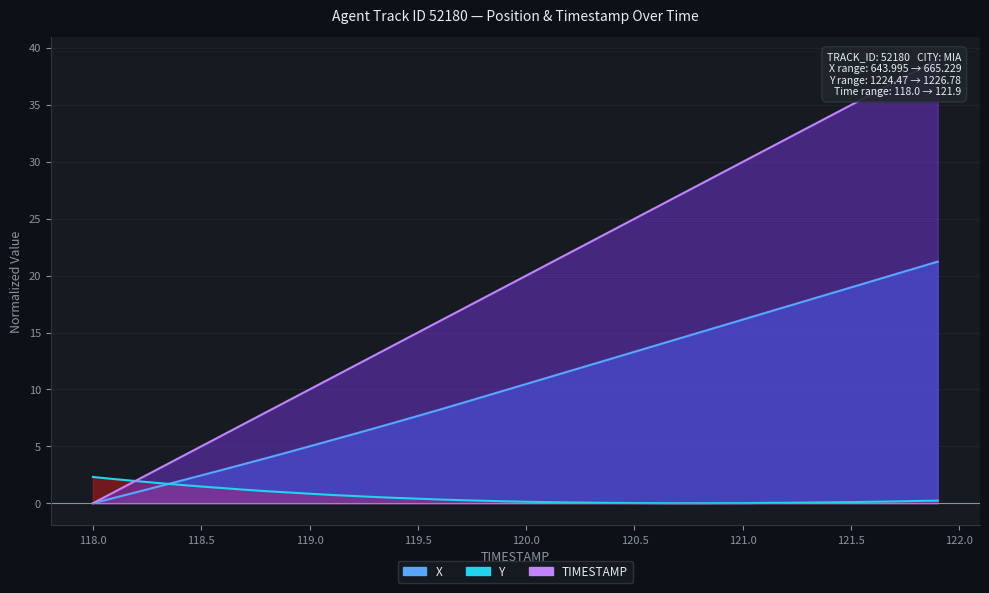

What is the difference between the TIMESTAMP values at 120.1 and 118.5?

16.0